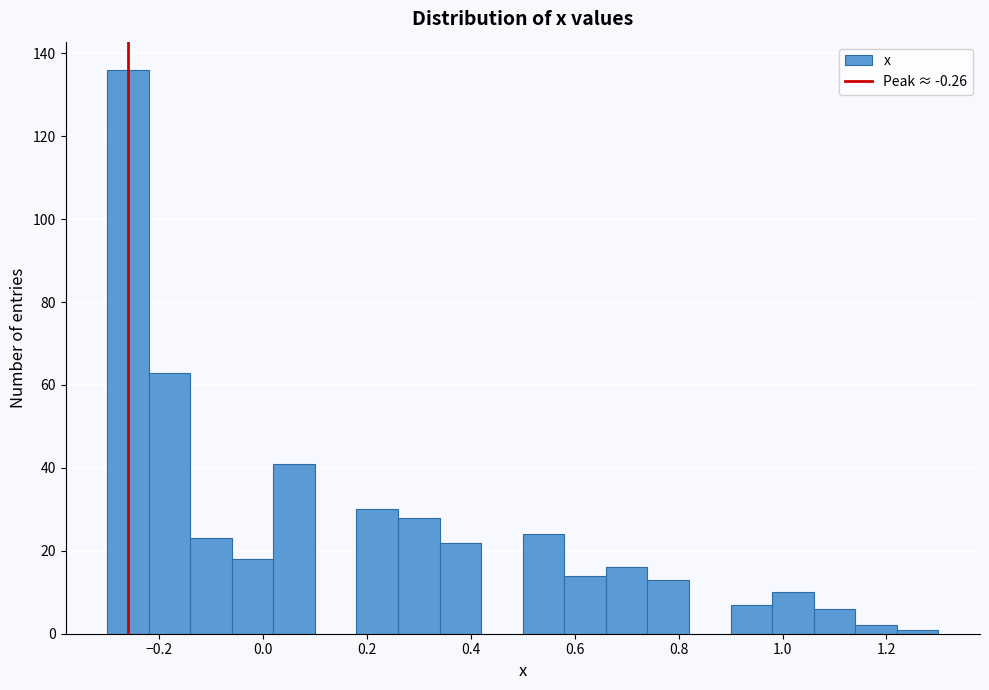

Reading left to right, transcribe this chart: for each bar, give the range it covers on the x-axis and its height. The values are not printed on the chart, so give them approximately, as read against the axis.

-0.30 to -0.22: 136
-0.22 to -0.14: 64
-0.14 to -0.06: 24
-0.06 to 0.02: 18
0.02 to 0.10: 42
0.10 to 0.18: 0
0.18 to 0.26: 30
0.26 to 0.34: 28
0.34 to 0.42: 22
0.42 to 0.50: 0
0.50 to 0.58: 24
0.58 to 0.66: 14
0.66 to 0.74: 16
0.74 to 0.82: 14
0.82 to 0.90: 0
0.90 to 0.98: 8
0.98 to 1.06: 10
1.06 to 1.14: 6
1.14 to 1.22: 2
1.22 to 1.30: under 2